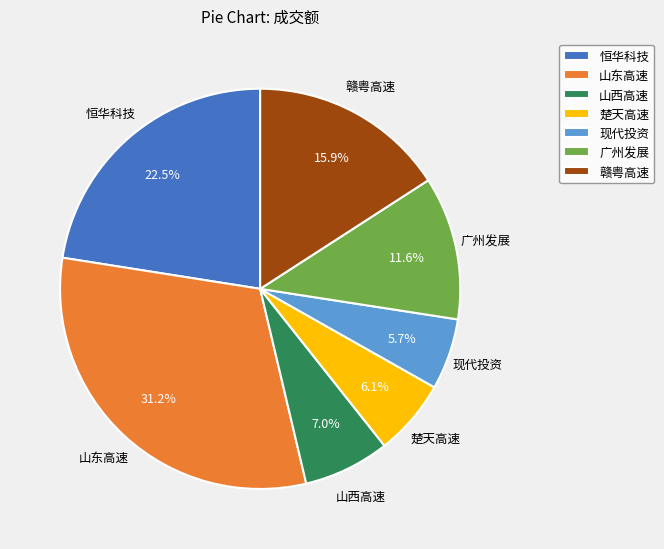

Is it true that 山西高速 is 7% of the pie?

True